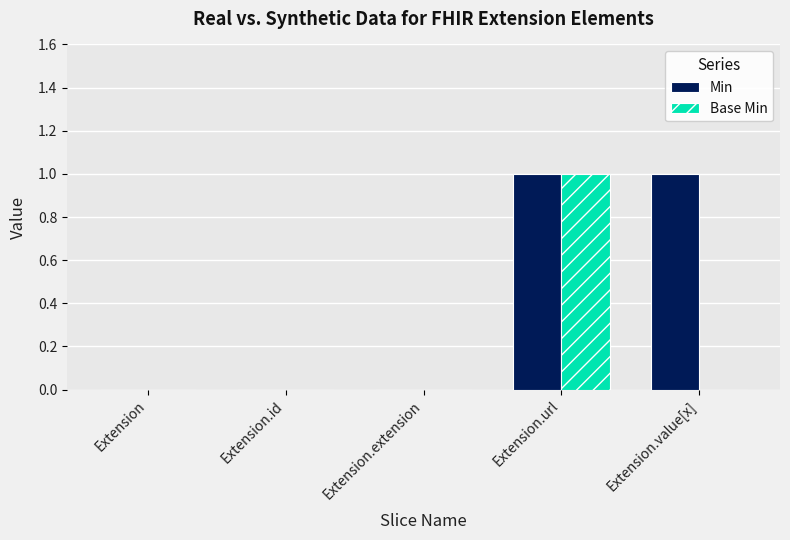

What is the greatest value displayed?

1